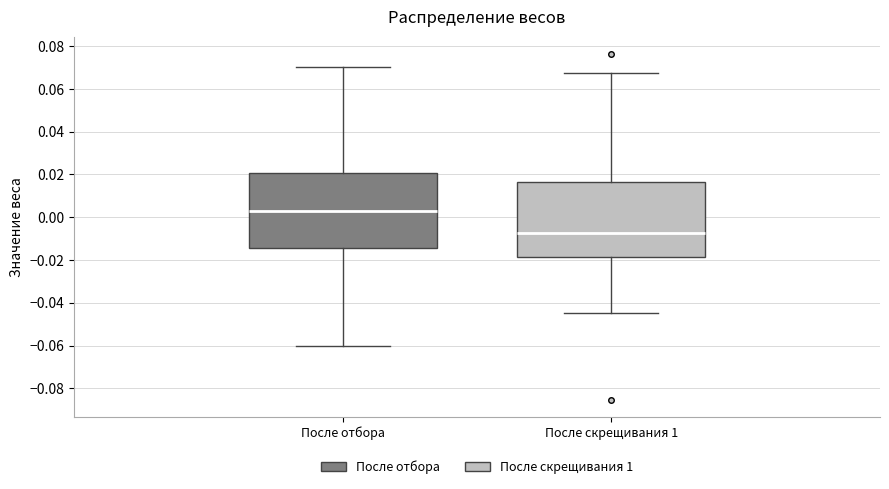

Which box has the lowest median line?

После скрещивания 1